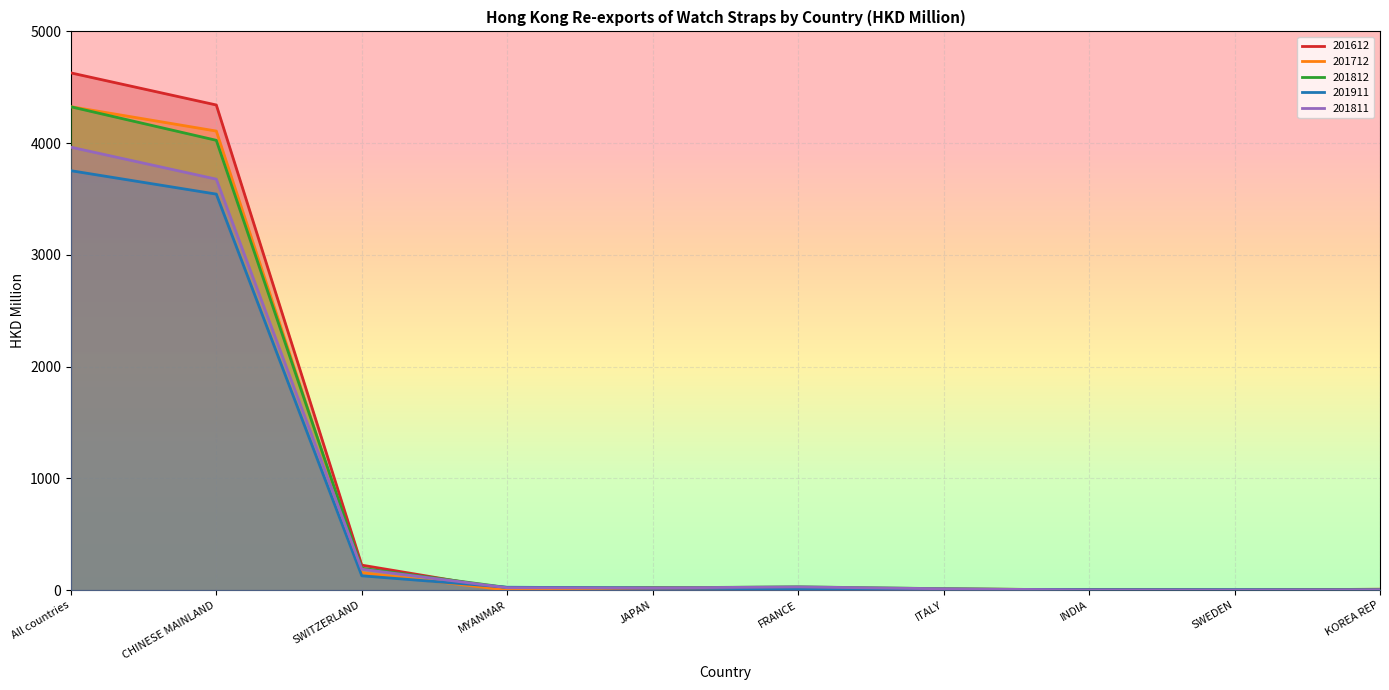

Where is 201612 nearest to the value 2314?

CHINESE MAINLAND